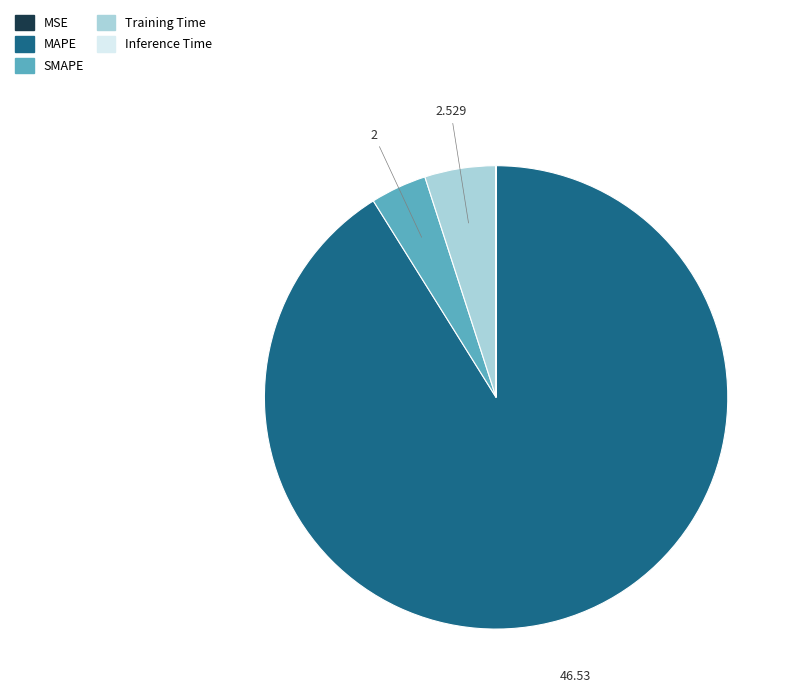

Which slice is the largest?

MAPE